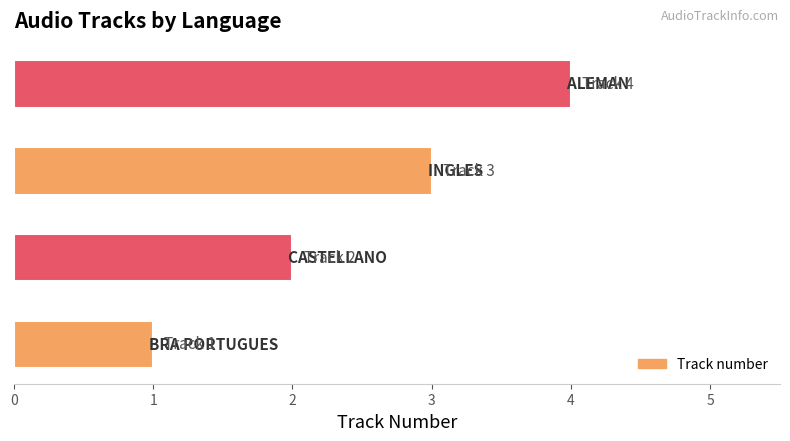

What is the sum of all values?

10